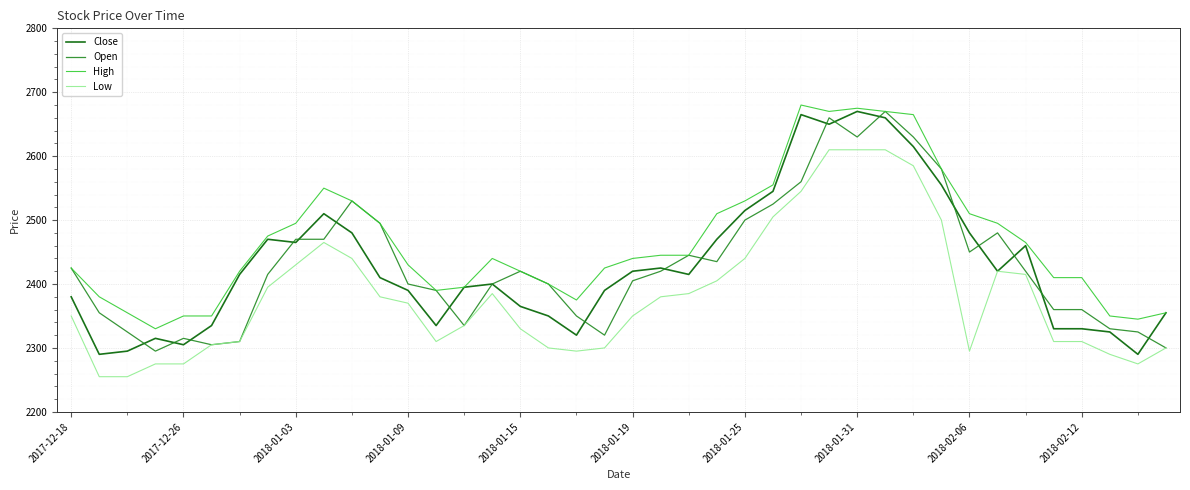

How many values in the High series are below 2440?

19